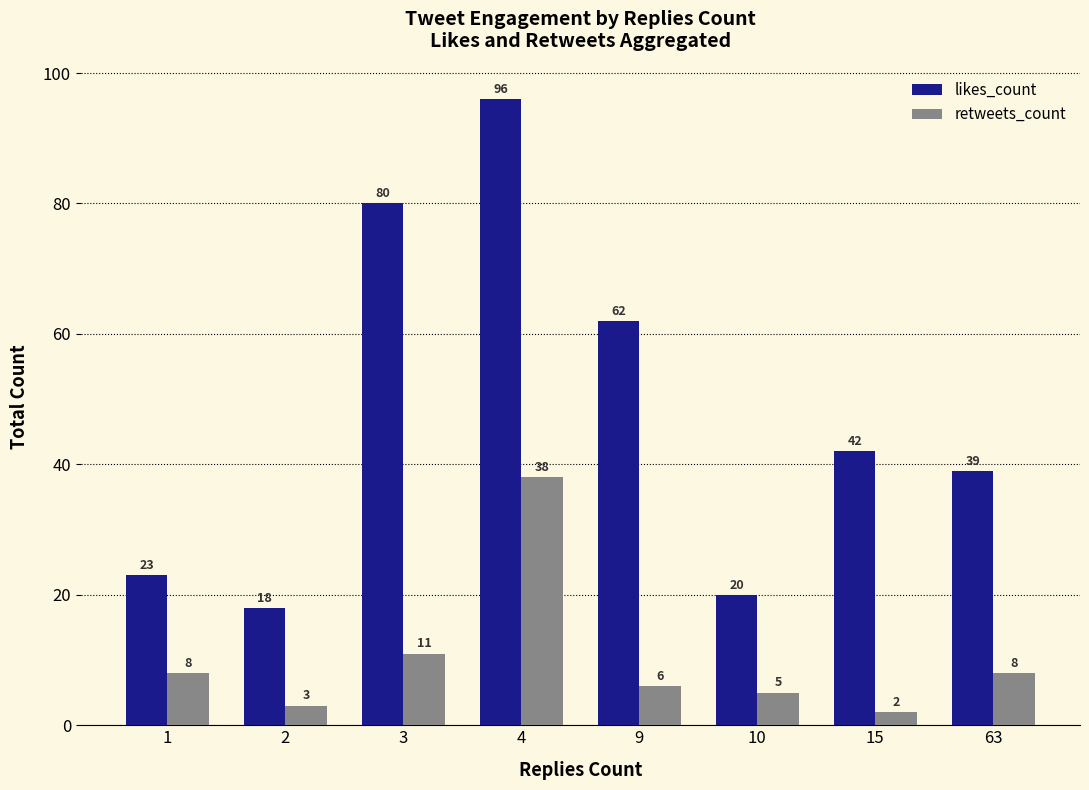

What is the difference between the second highest and second lowest values in the likes_count series?

60